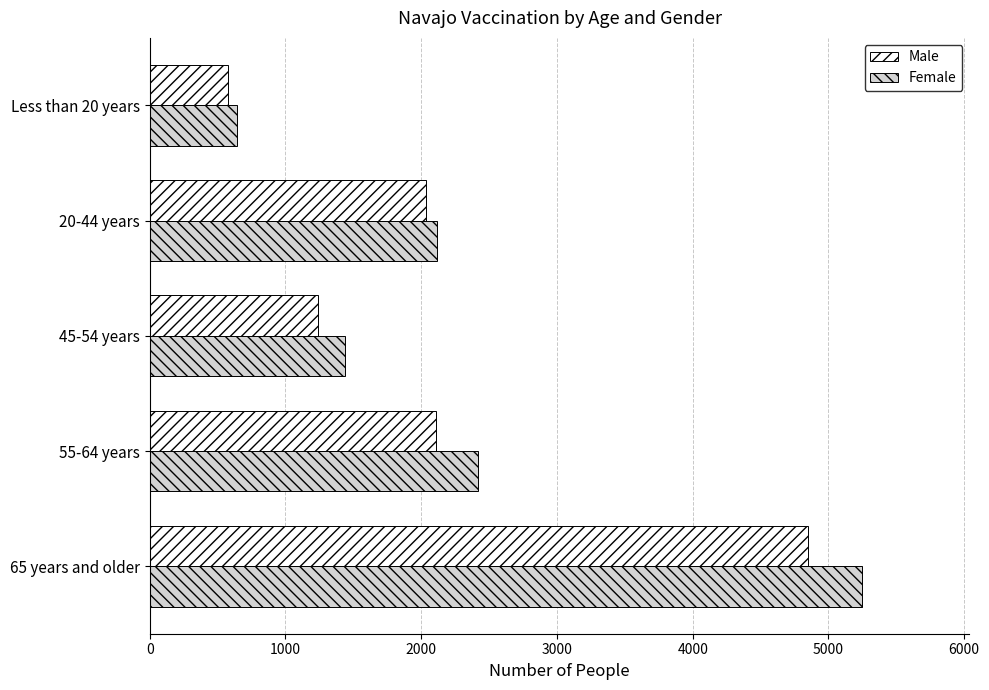

Rank the series by their maximum value, from lowest to highest.

Male, Female